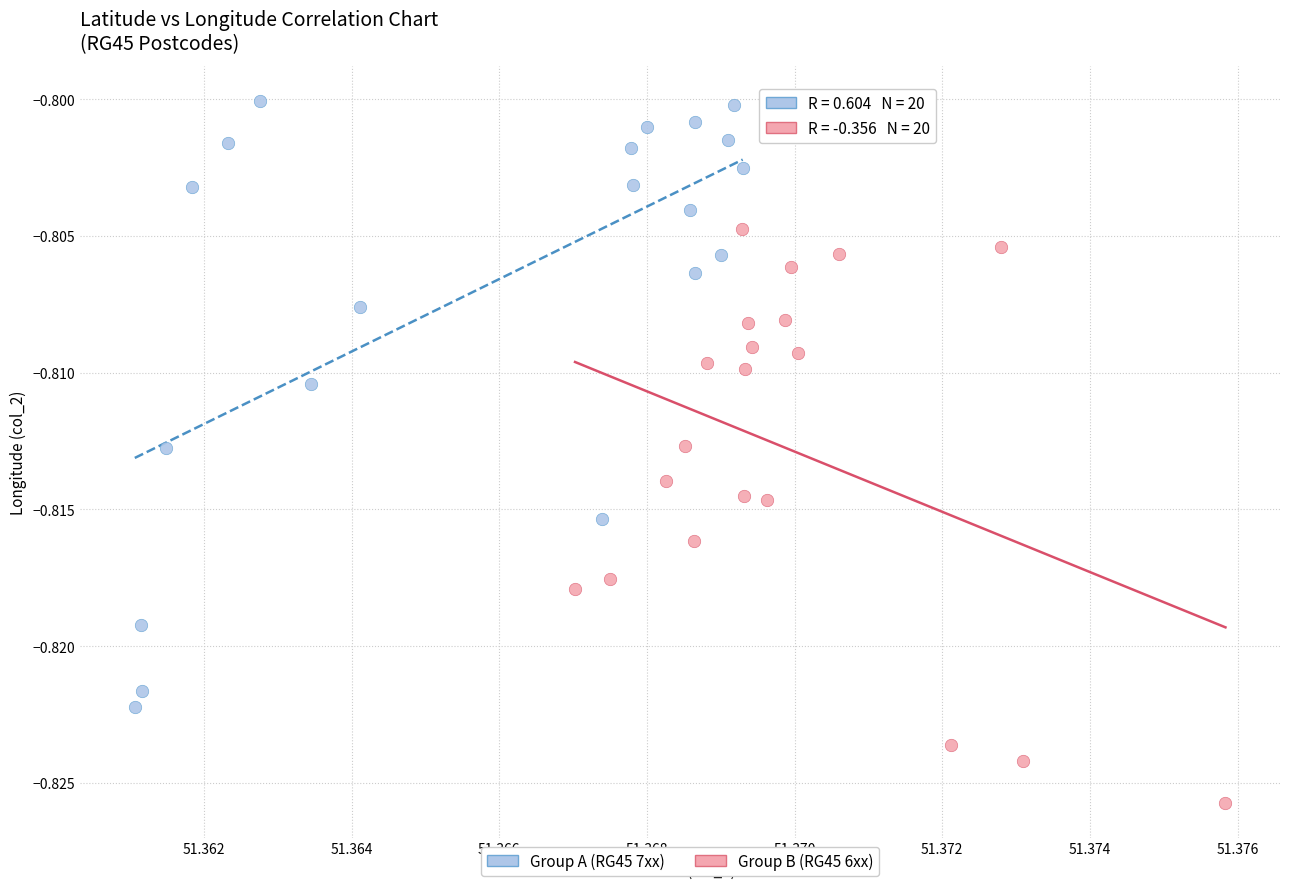

Which series contains the highest Y value?

Group A (RG45 7xx)